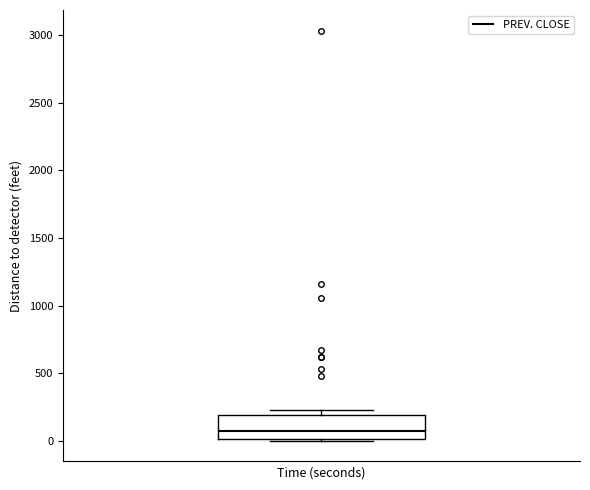

Transcribe this box plot: give where the median line is, the range the box spans, and where the two whiskers end, as read against the y-axis. The values are not printed on the chart, so give them approximately, as read against the axis.

median 50, box 0 to 200, whiskers 0 to 250